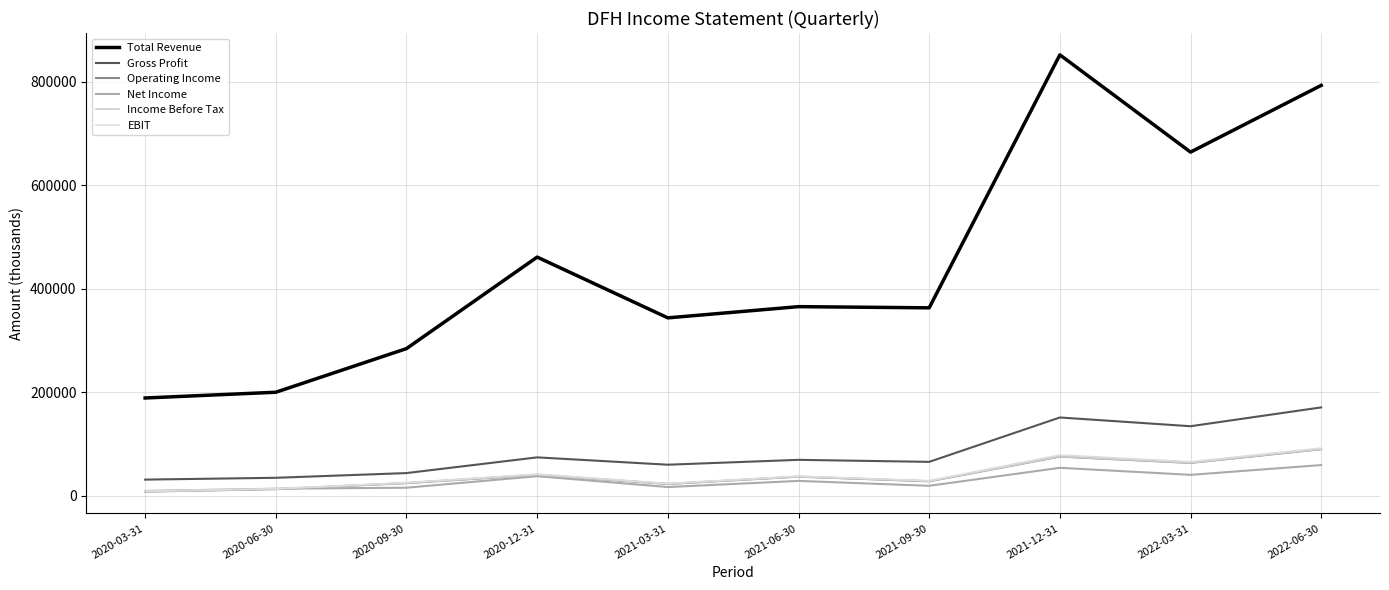

How many lines are shown in the chart?

6